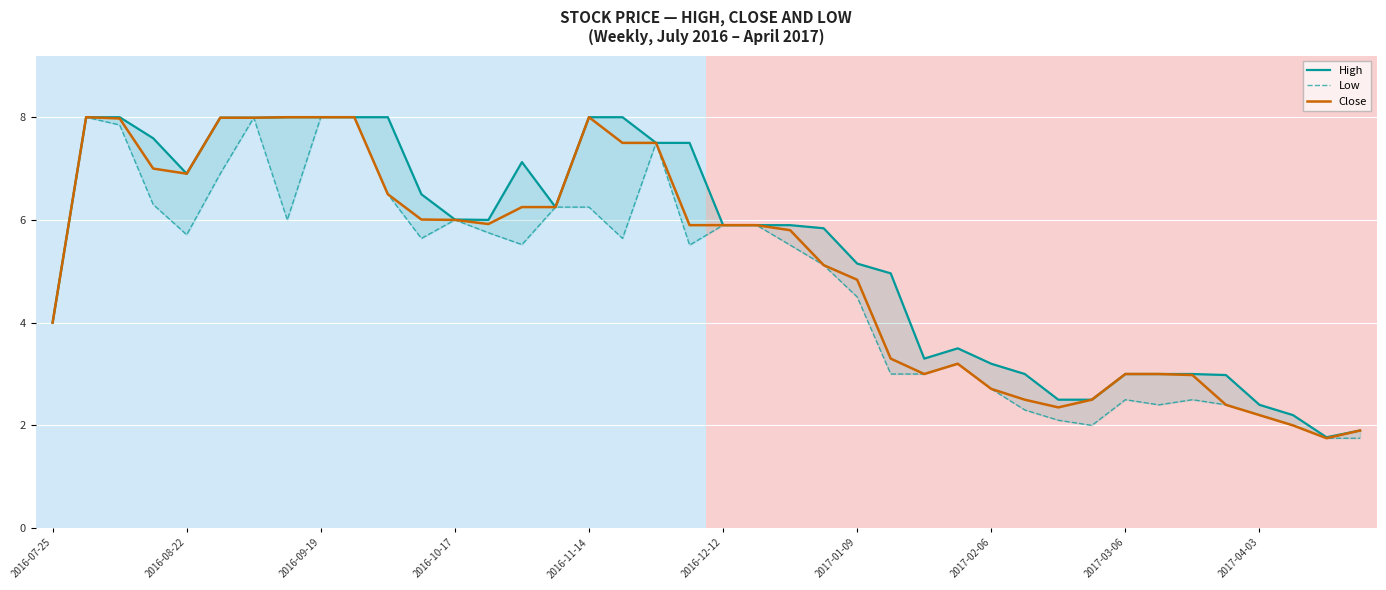

Rank the series at 2016-08-22 from lowest to highest value.

Low, High, Close